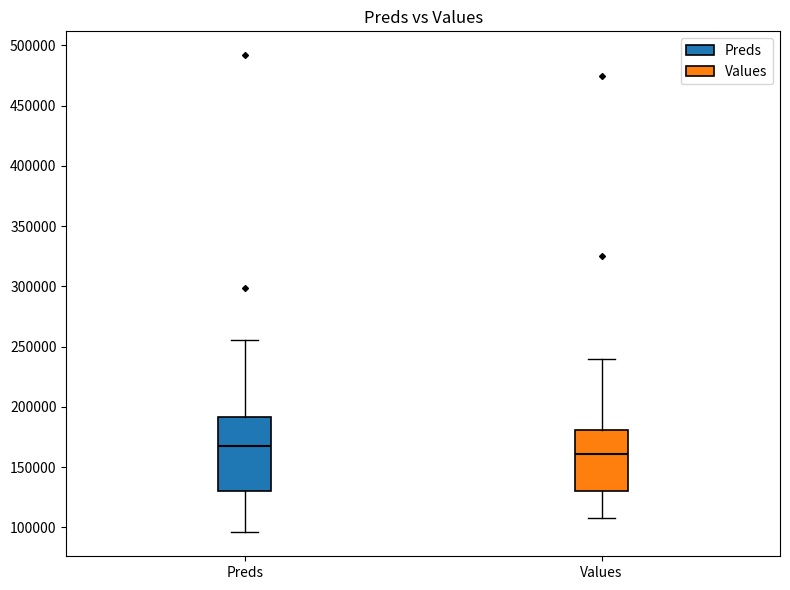

Which box has the lowest median line?

Values